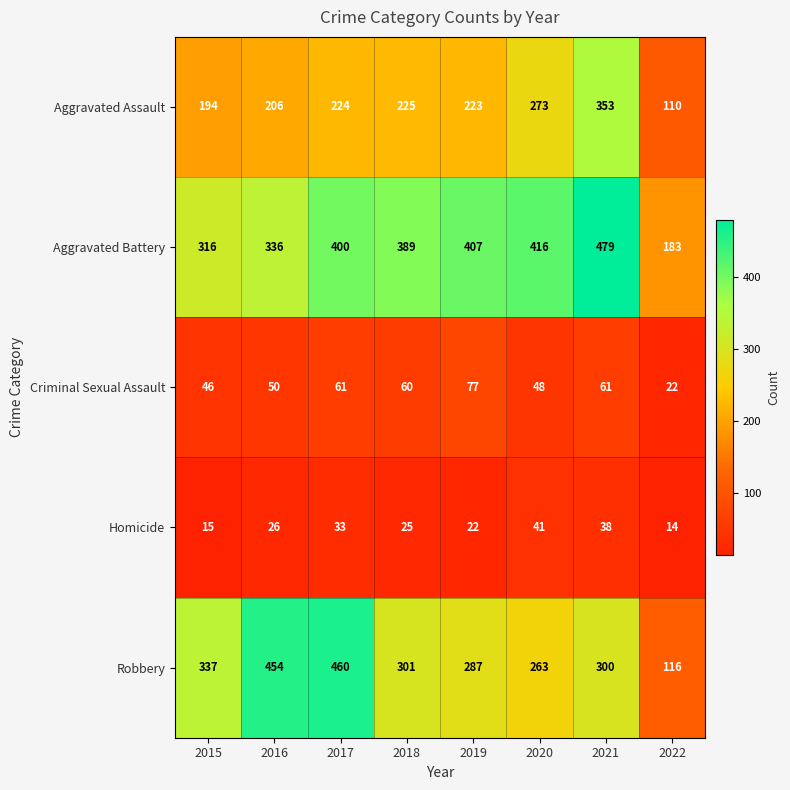

Is it true that Homicide equals 41 at 2020?

True